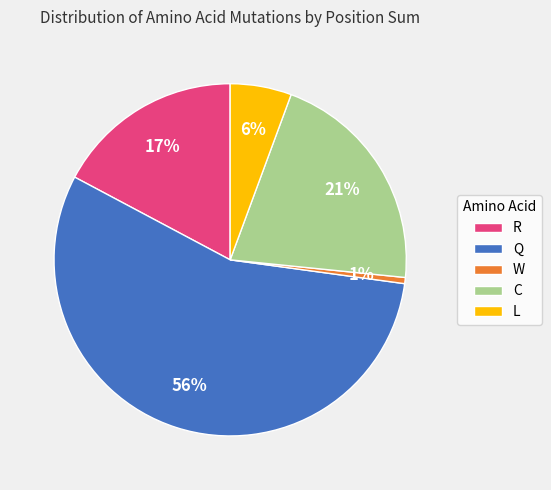

Count the number of slices in the pie.

5